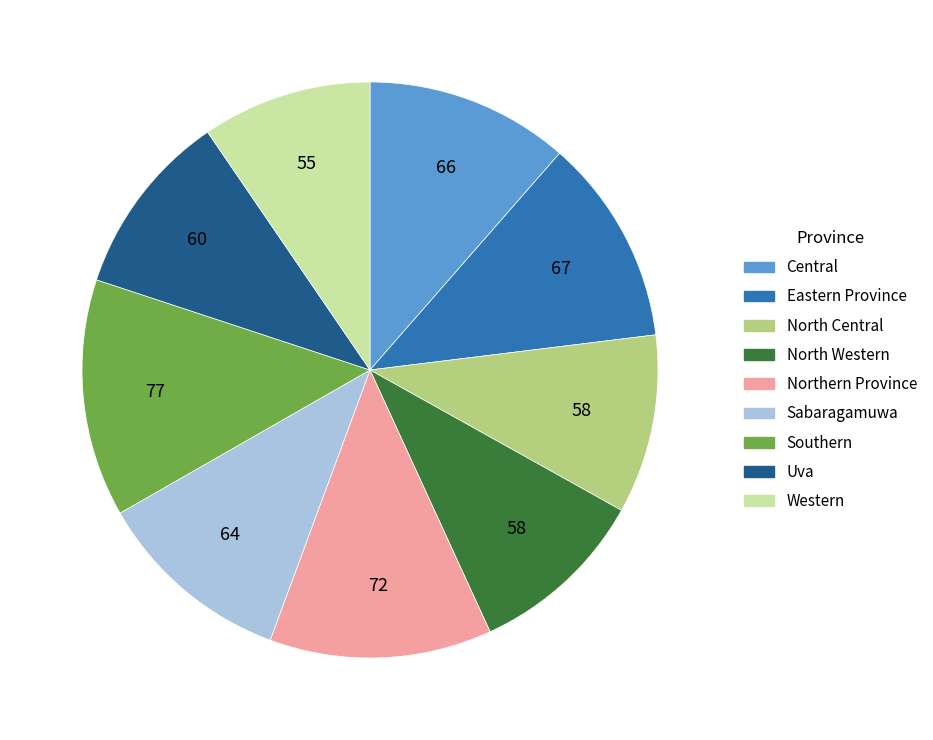

Which has a higher value, Southern or Western?

Southern